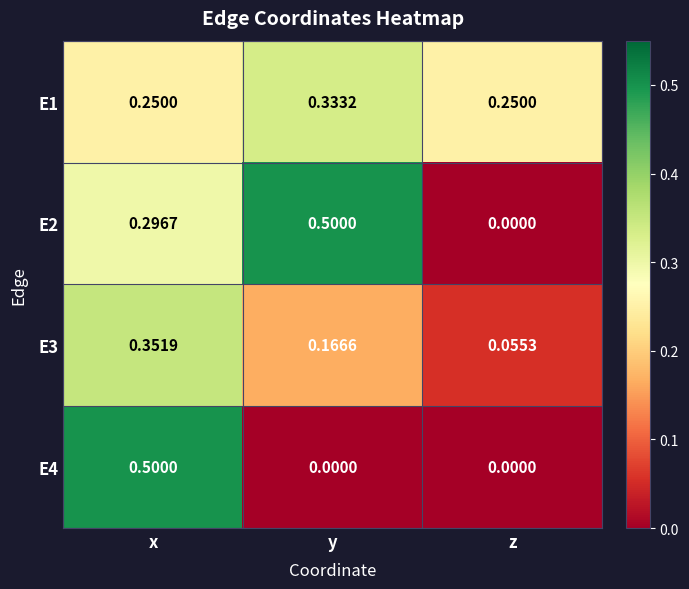

Which series has the largest total across all categories?

E1